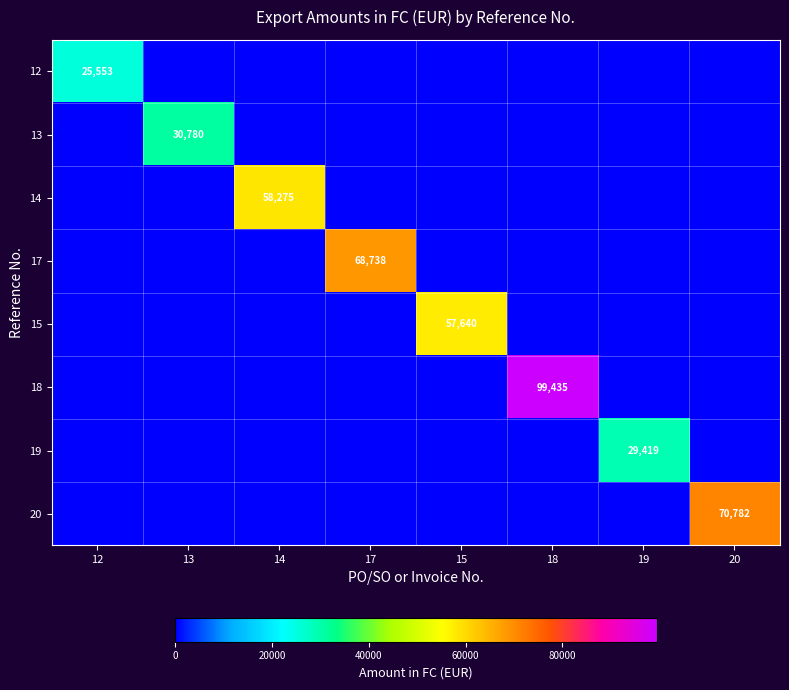

The 14 series shows 58275 at 14. True or false?

True